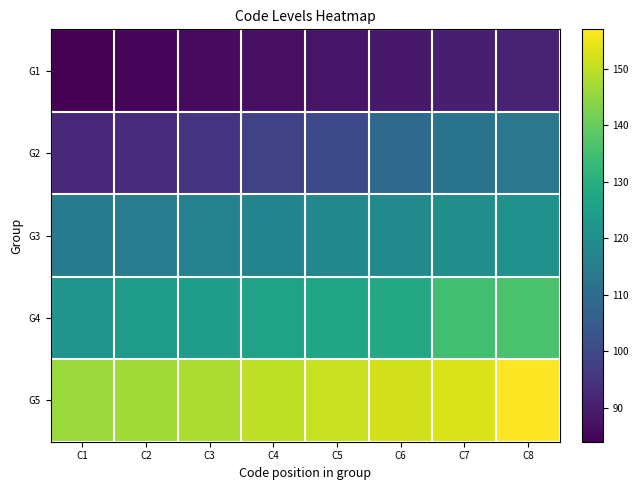

Reading left to right, what are all the values shown in this chart?

G1: C1=84	C2=85	C3=86	C4=87	C5=88	C6=89	C7=90	C8=91
G2: C1=92	C2=93	C3=95	C4=98	C5=100	C6=109	C7=112	C8=113
G3: C1=114	C2=115	C3=116	C4=117	C5=118	C6=119	C7=120	C8=121
G4: C1=122	C2=124	C3=125	C4=126	C5=127	C6=128	C7=135	C8=136
G5: C1=146	C2=147	C3=148	C4=150	C5=151	C6=152	C7=153	C8=157